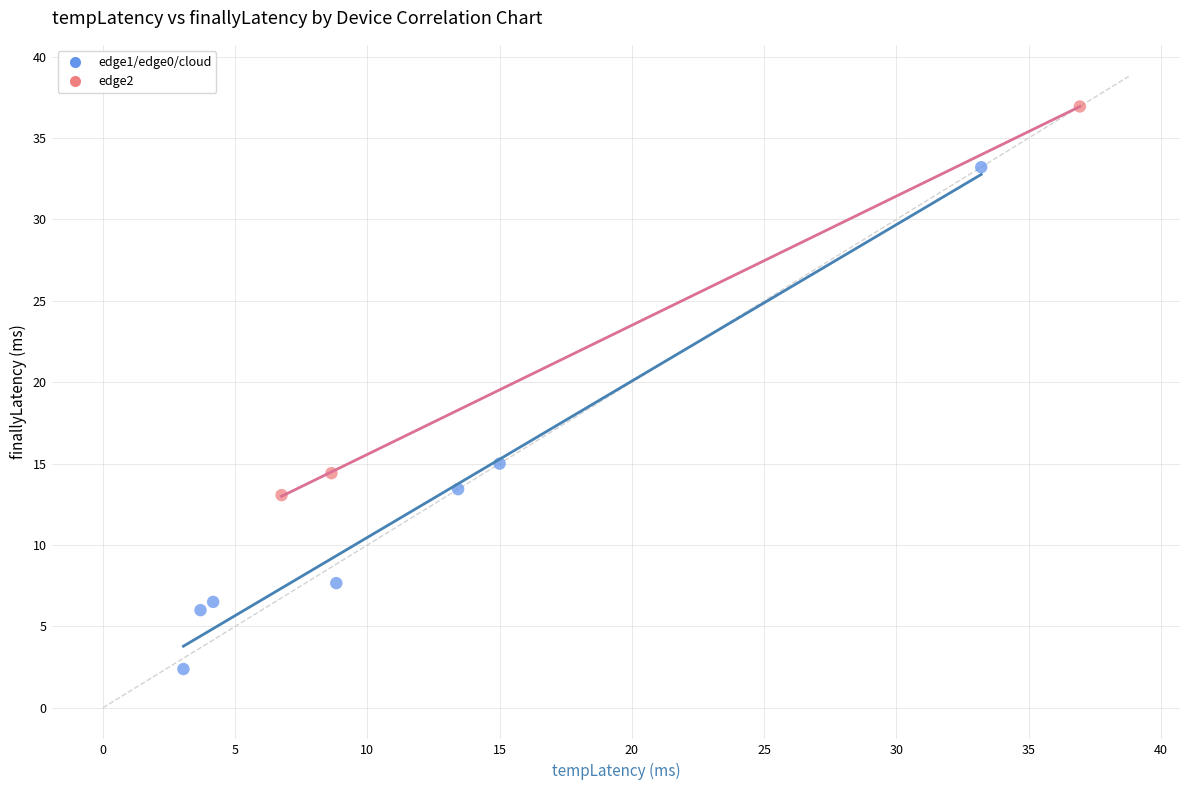

Which series reaches the maximum Y coordinate?

edge2